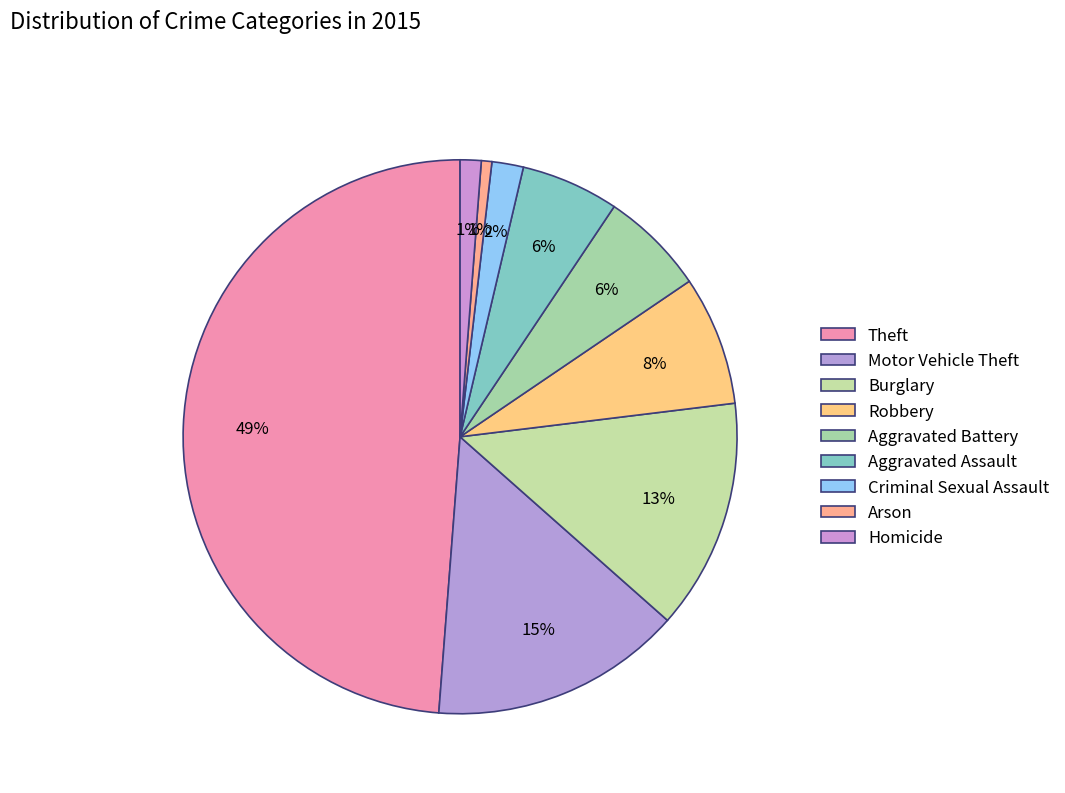

How many segments does this pie chart have?

9